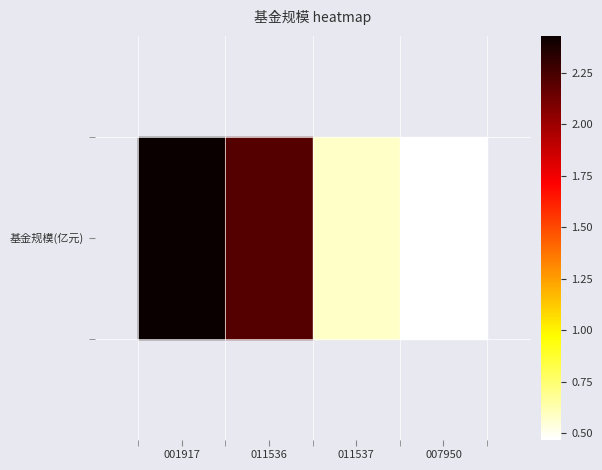

List the labels in order of value, largest first.

001917, 011536, 011537, 007950